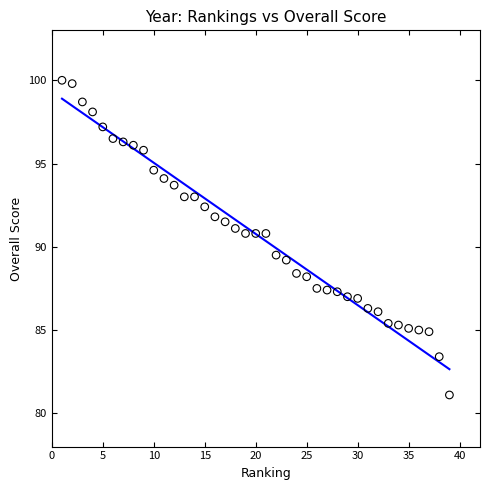

What is the range of X values (max minus min)?

38.0